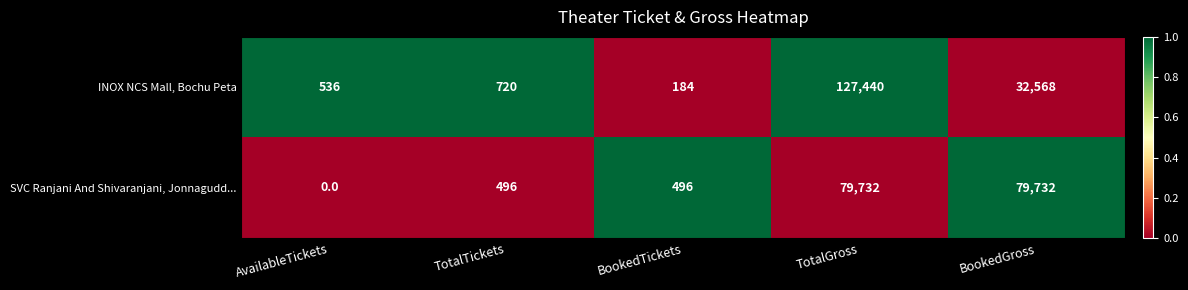

The value of SVC Ranjani And Shivaranjani, Jonnagudd... at TotalGross is 115837. True or false?

False